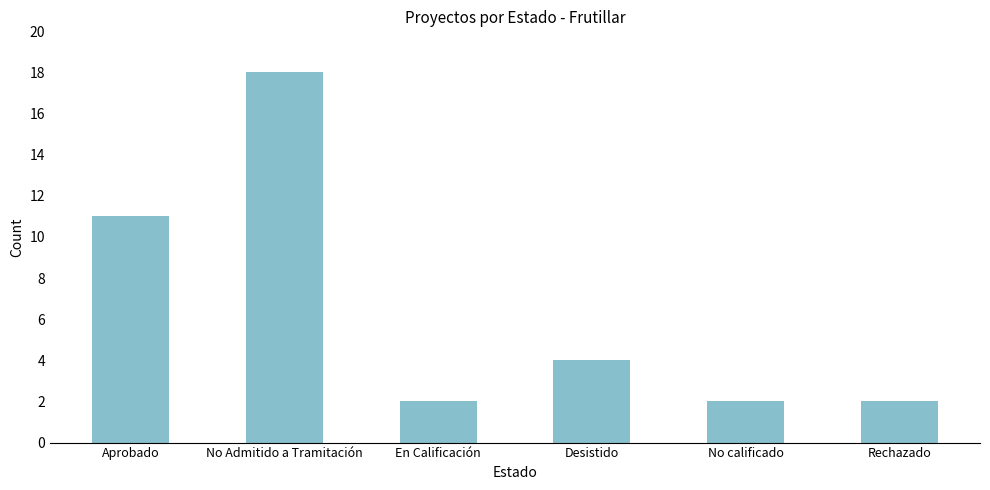

What is the greatest value displayed?

18